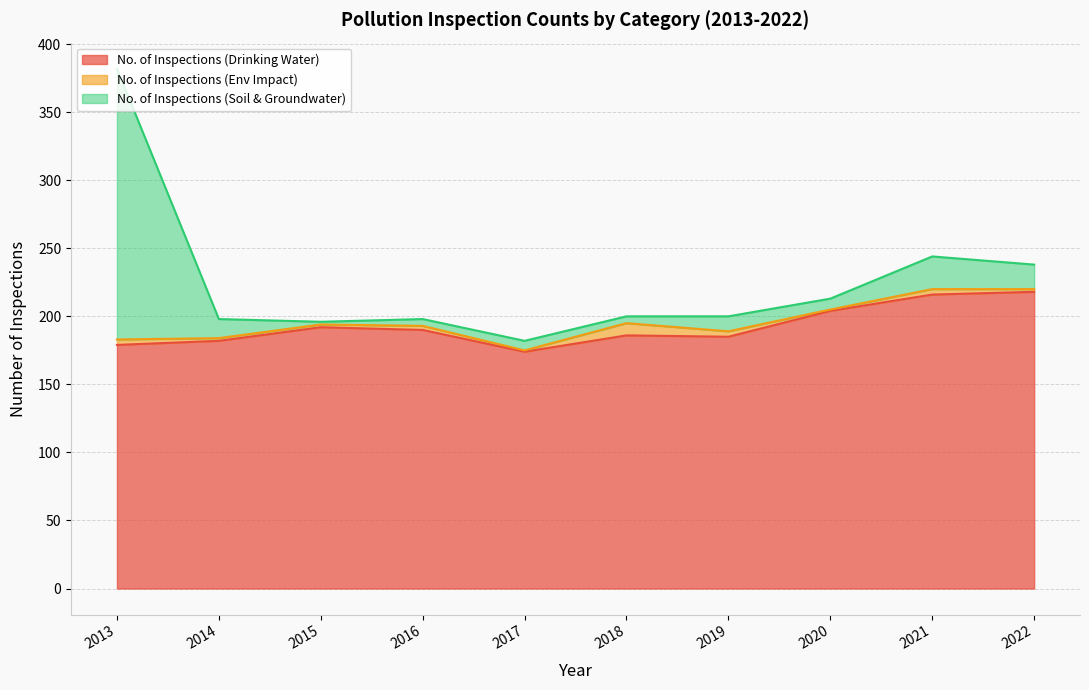

What is the total value across all series at 2018?

200